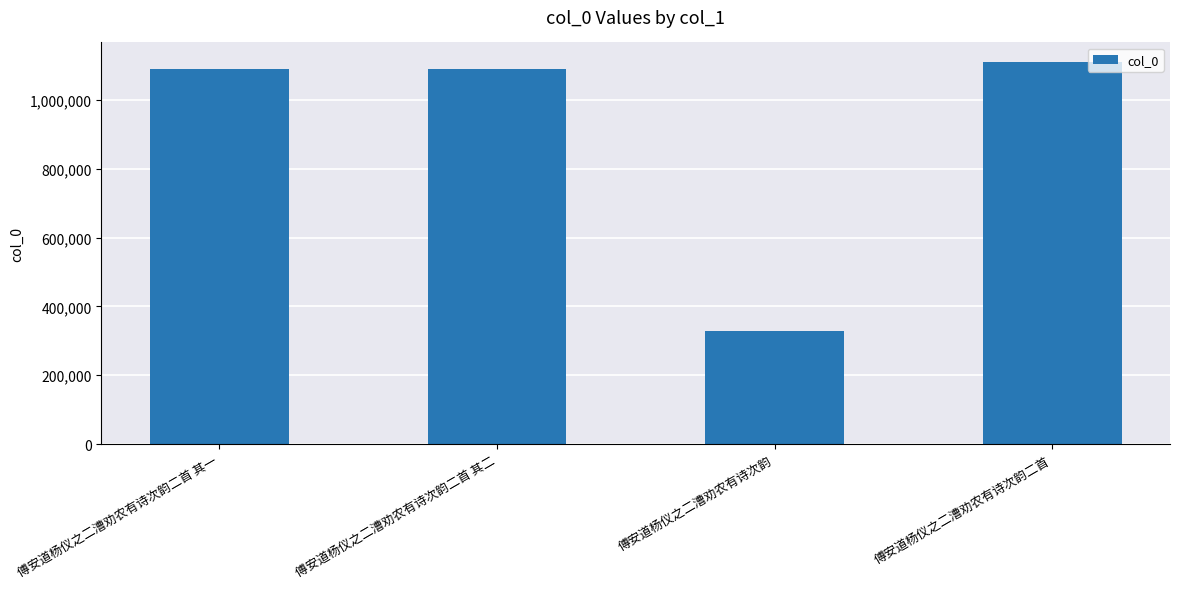

Approximately how many times larger is the value at 傅安道杨仪之二漕劝农有诗次韵二首 compared to 傅安道杨仪之二漕劝农有诗次韵二首 其一?

1.0